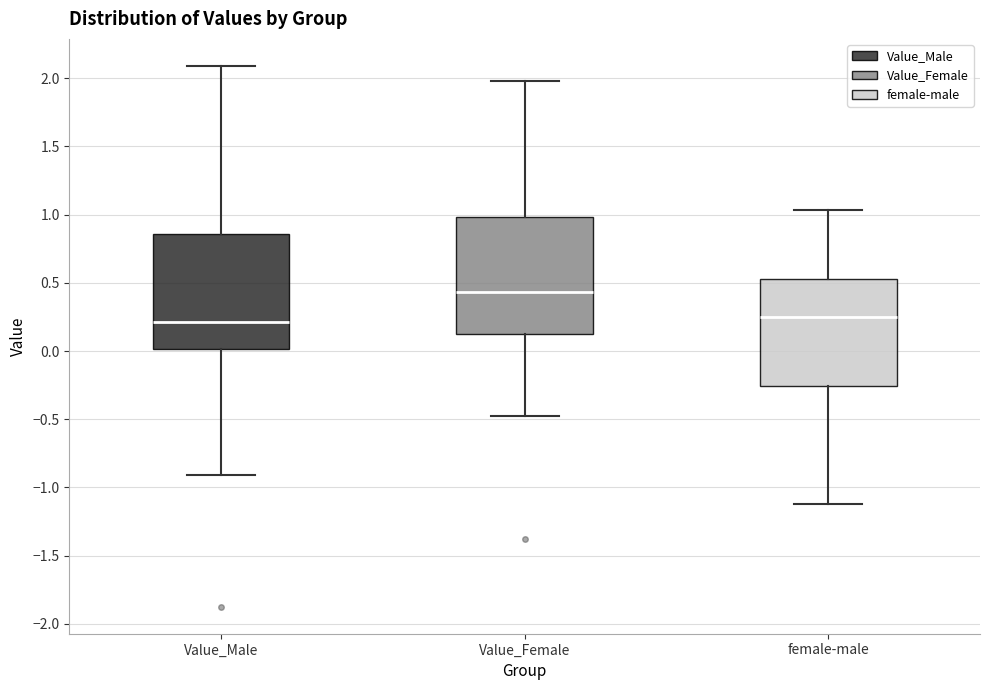

Where does the median line of the box for Value_Male sit on the y-axis? The values are not printed on the chart, so give them approximately, as read against the axis.

0.20